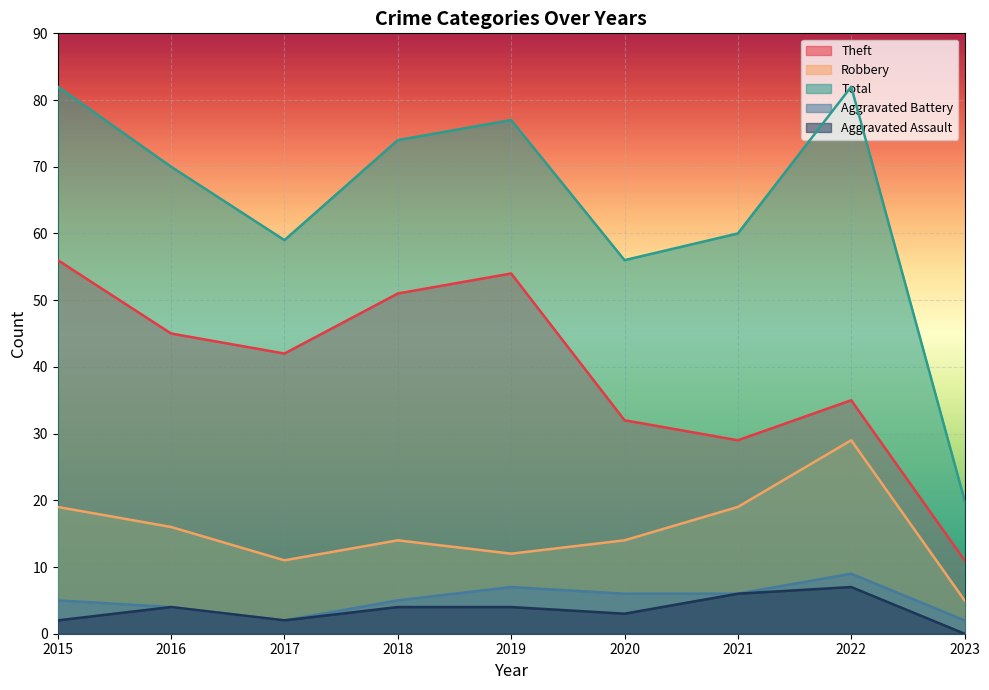

How many distinct data groups are displayed?

5